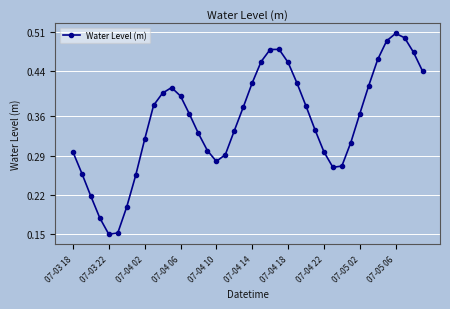

How many values are between 0 and 1?

40